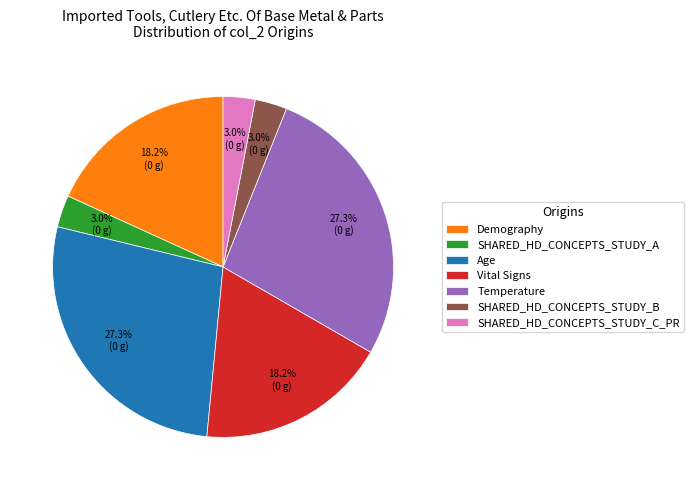

How many slices are in this pie chart?

7